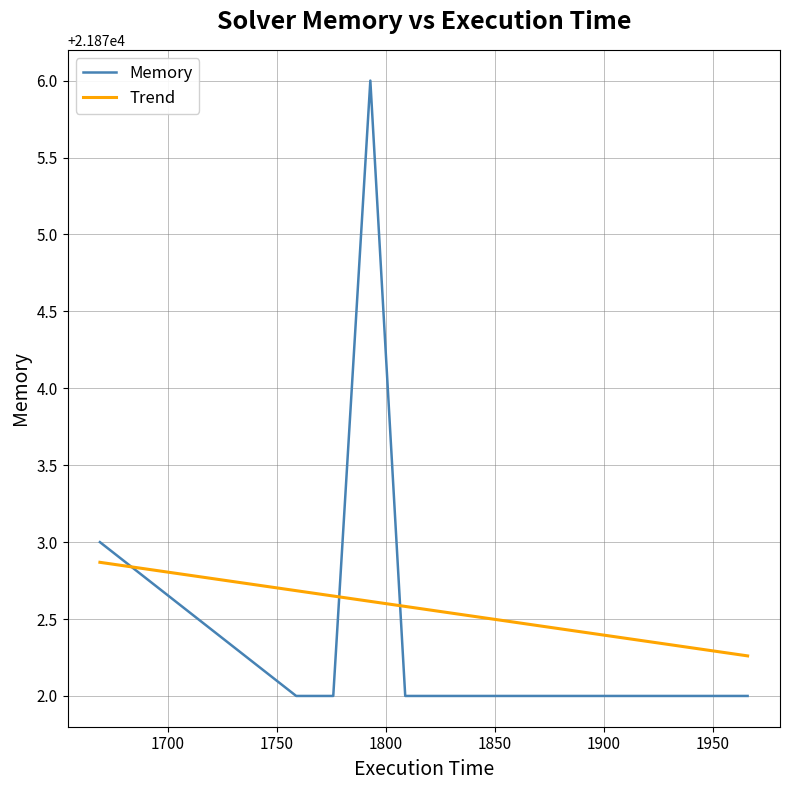

List the series in order of their peak value, highest first.

Memory, Trend